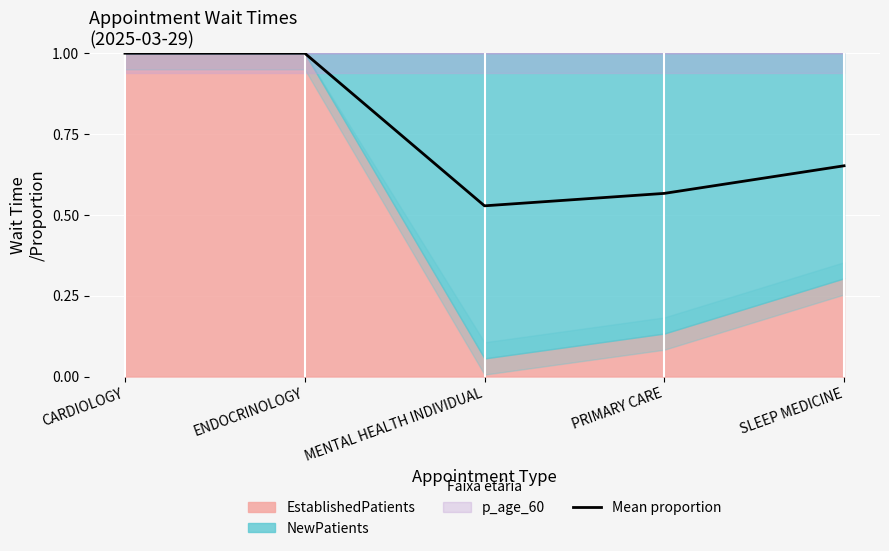

The value at SLEEP MEDICINE is 1.1. True or false?

False